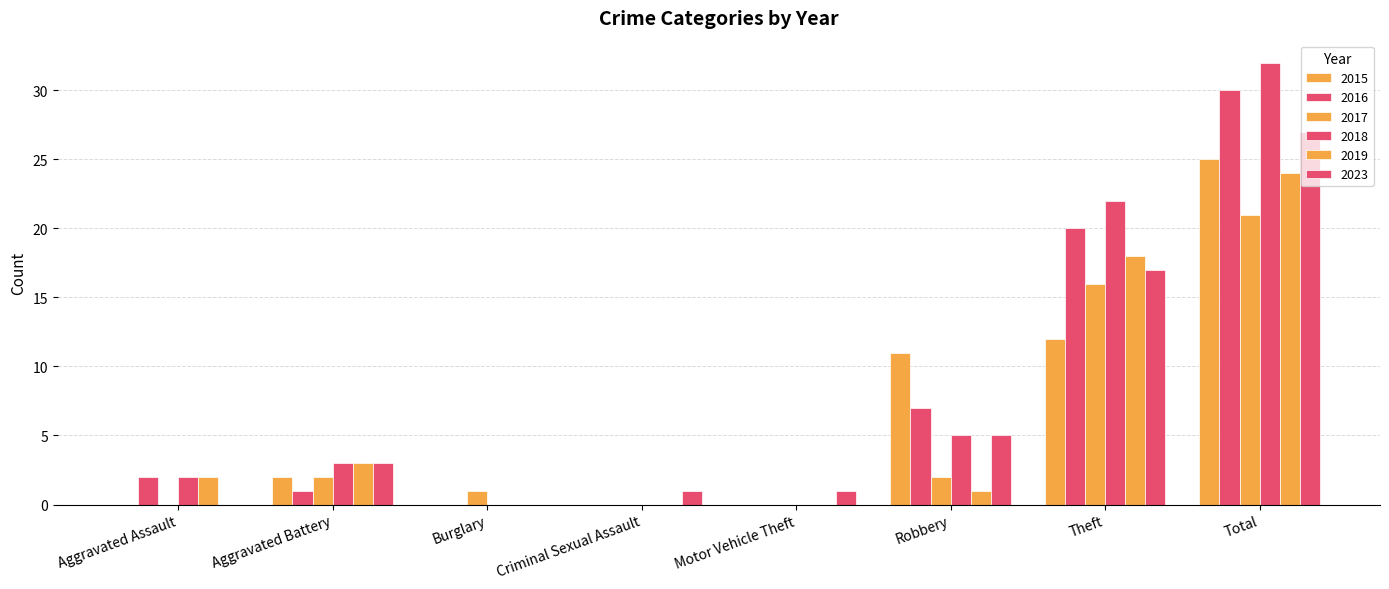

What is the difference between the maximum and minimum values in the 2015 series?

25